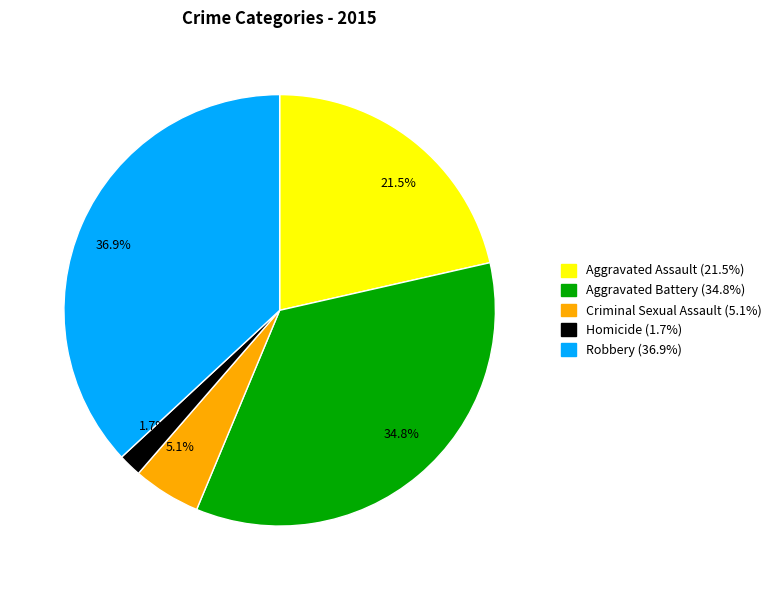

Rank the categories by value from highest to lowest.

36.9%, 34.8%, 21.5%, 5.1%, 1.7%